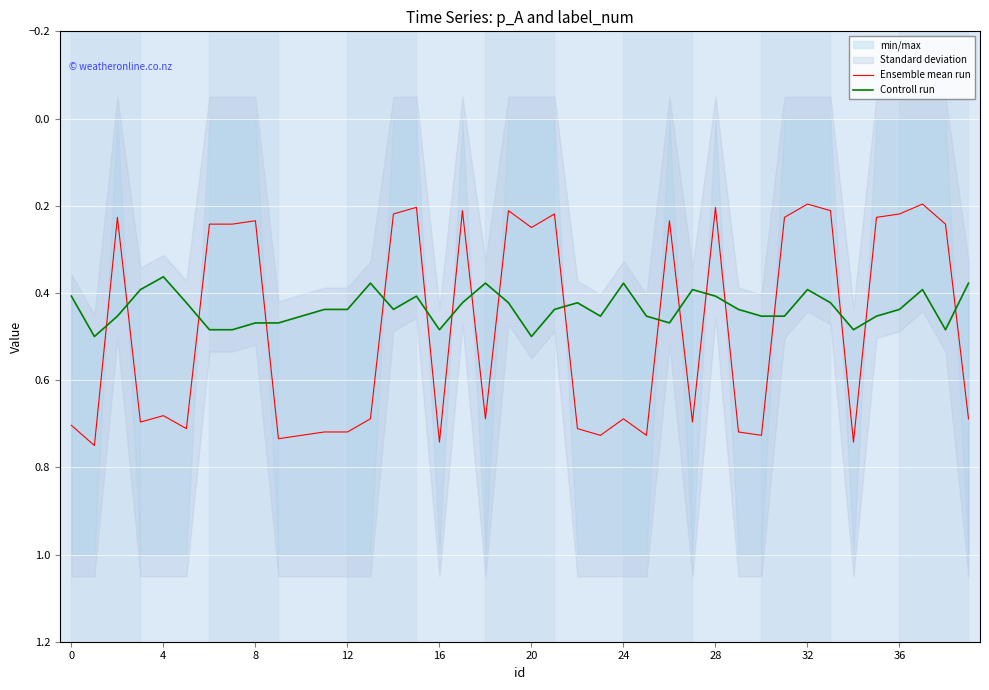

The Controll run series shows 0.7 at 16. True or false?

False